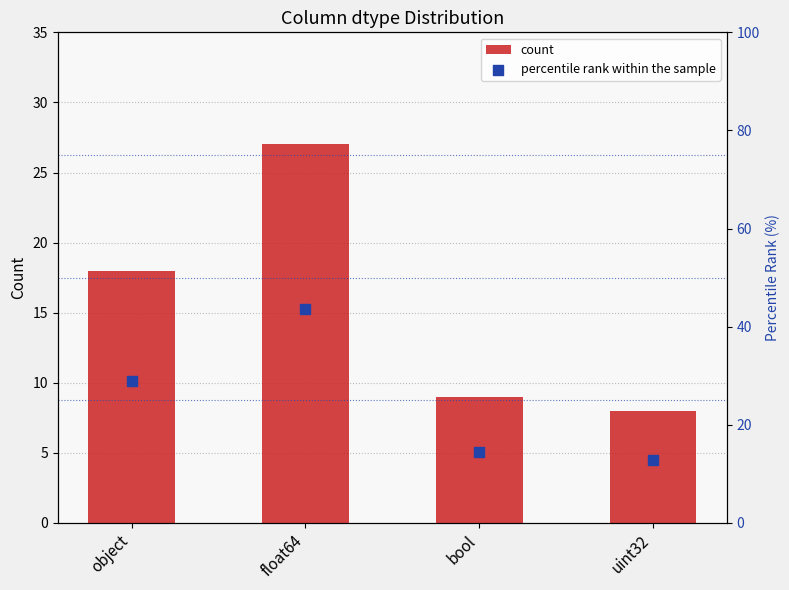

Which series has the largest Y range (max minus min)?

percentile rank within the sample